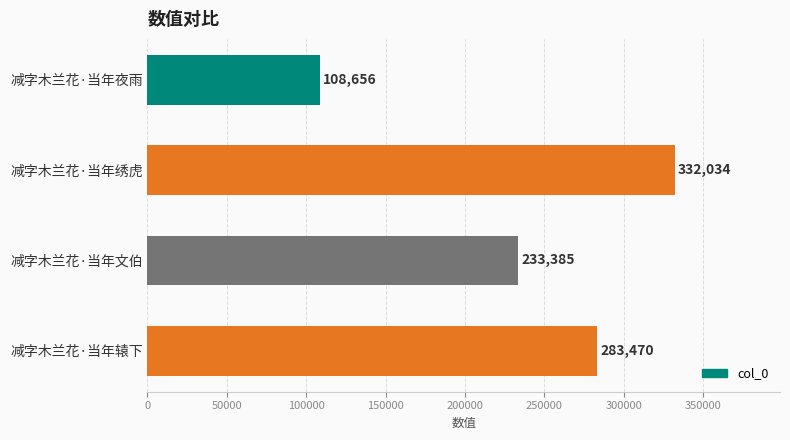

What is the ratio of the value at 减字木兰花·当年夜雨 to the value at 减字木兰花·当年文伯?

0.5